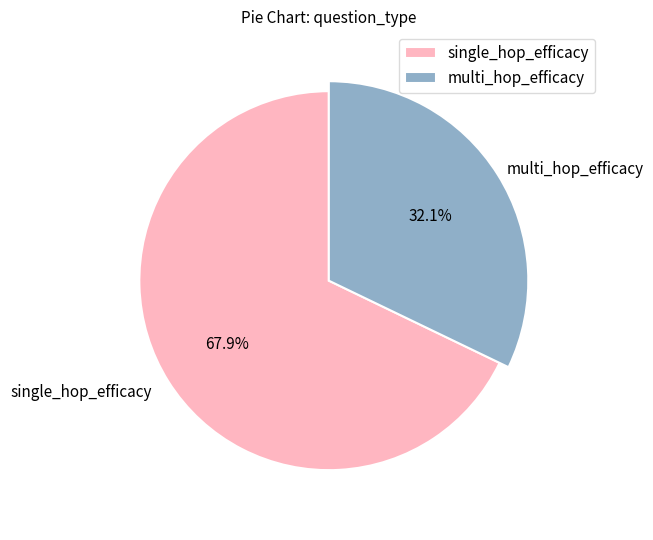

To the nearest percent, what is the difference between the largest and smallest slice percentages?

36%